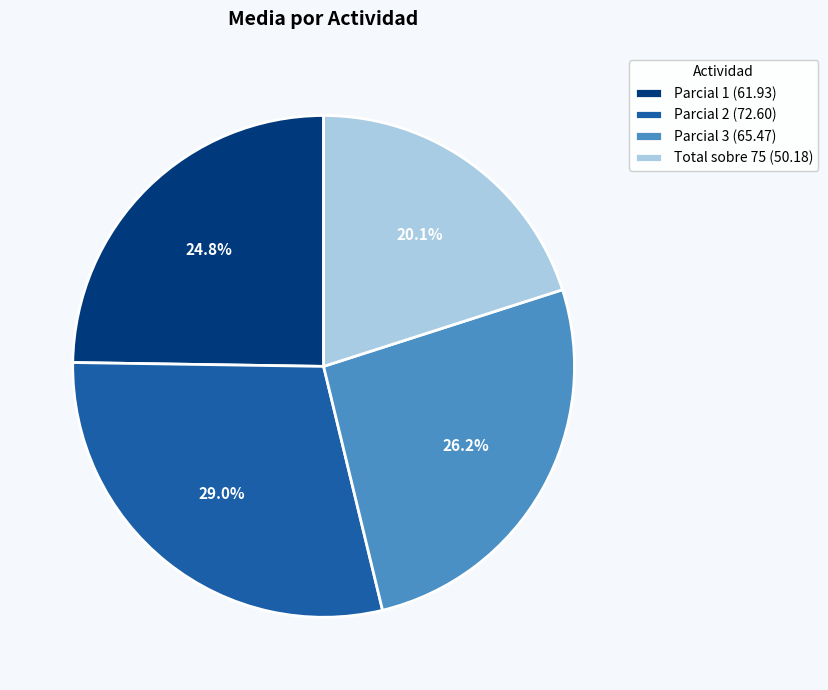

Rank the categories by value from highest to lowest.

Parcial 2, Parcial 3, Parcial 1, Total sobre 75